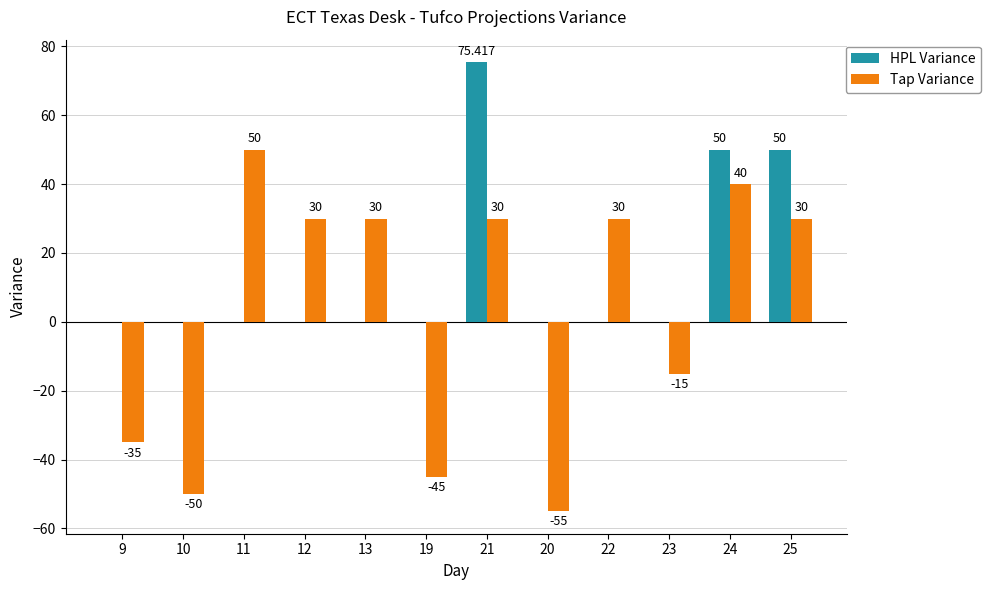

How many data points in HPL Variance are above 0?

3